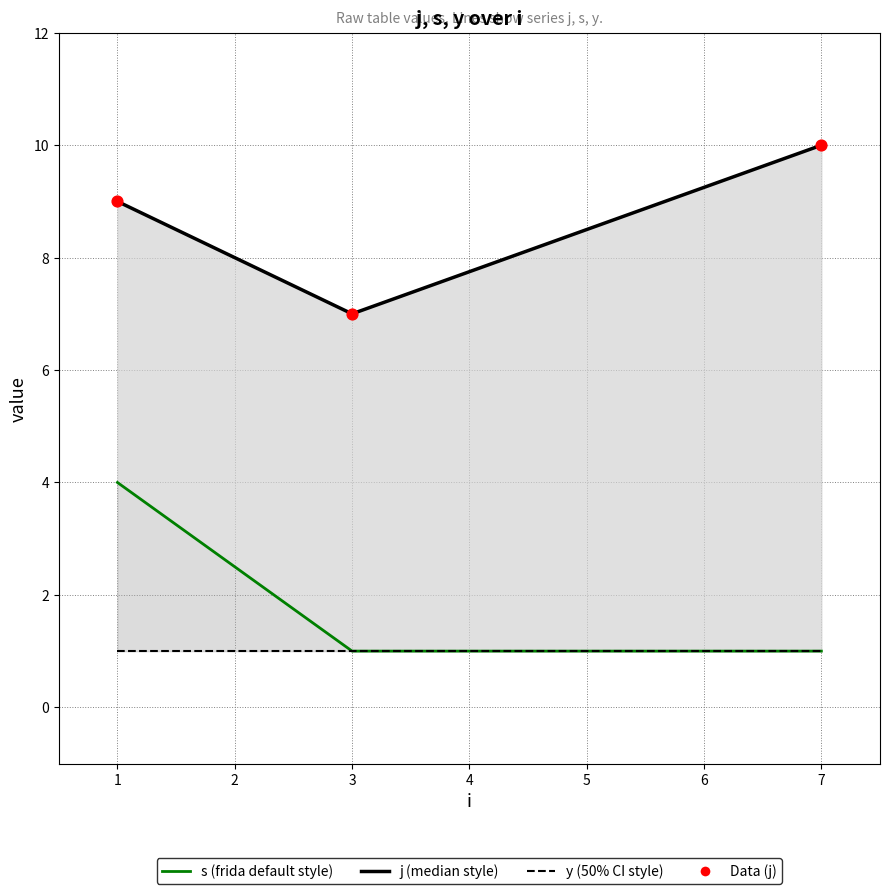

Which series reaches the maximum Y coordinate?

j